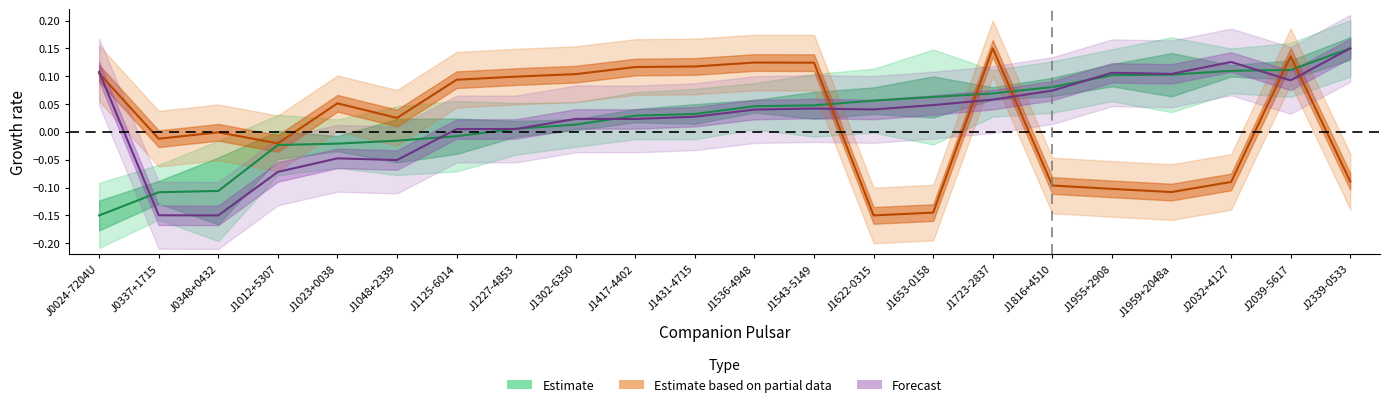

True or false: l has a value of -0.0 at J0337+1715.

False